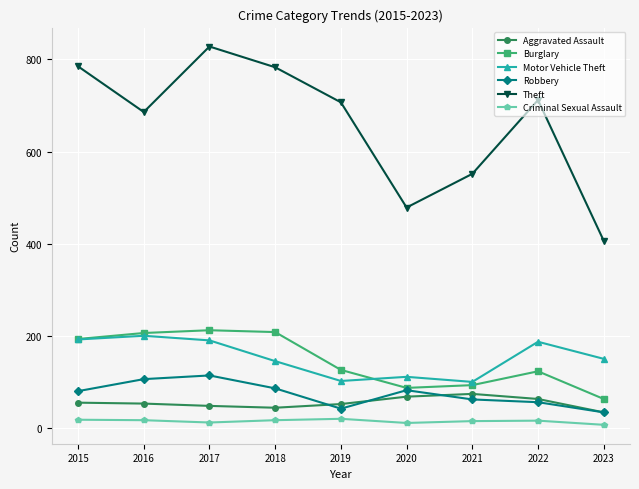

True or false: Burglary has more than 0 interior local peaks.

True